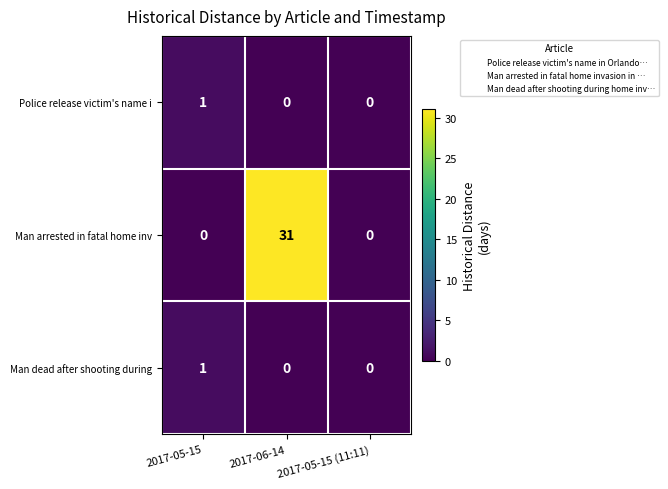

Which series has the widest spread of values?

Man arrested in fatal home inv